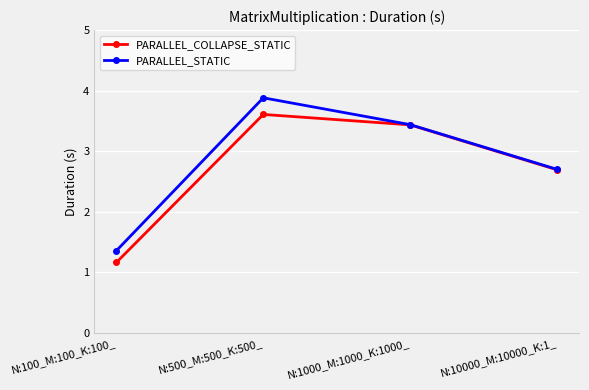

Reading right to left, extract all data points from this chart.

PARALLEL_COLLAPSE_STATIC: 2.7	3.4	3.6	1.2
PARALLEL_STATIC: 2.7	3.4	3.9	1.4